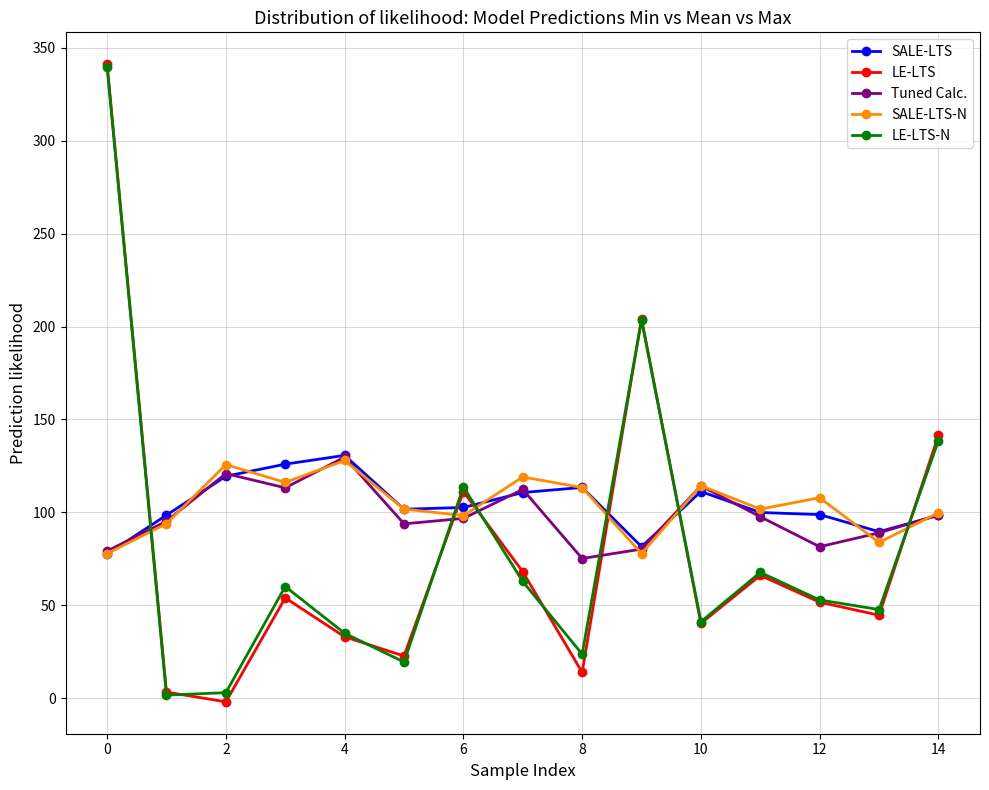

What is the minimum value for SALE-LTS-N?

77.8